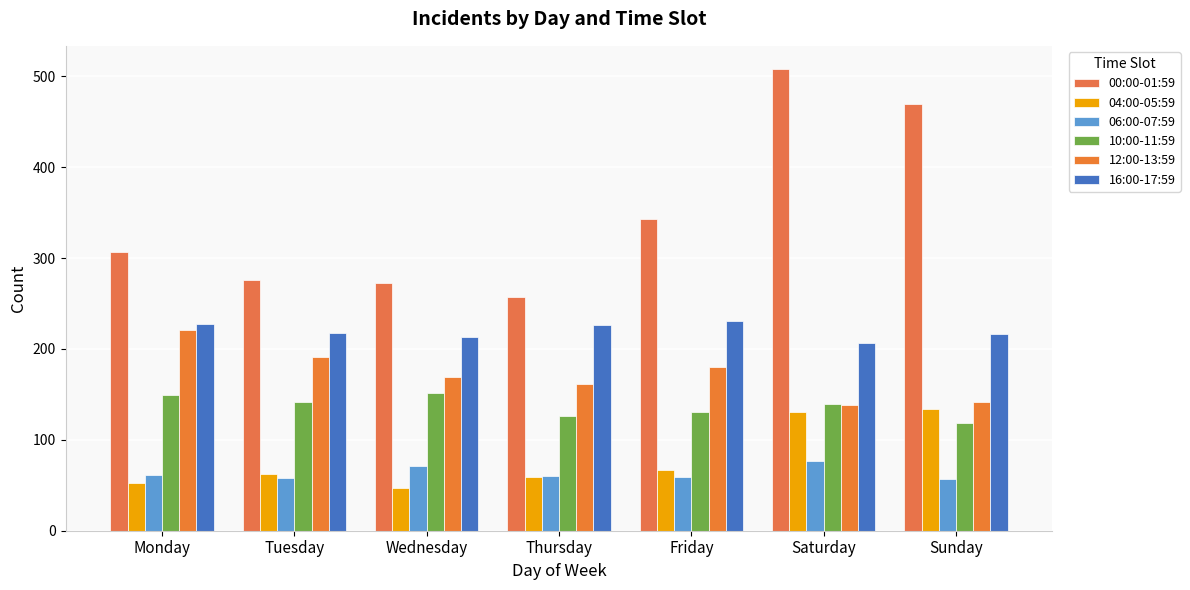

Count the number of data series in this chart.

6